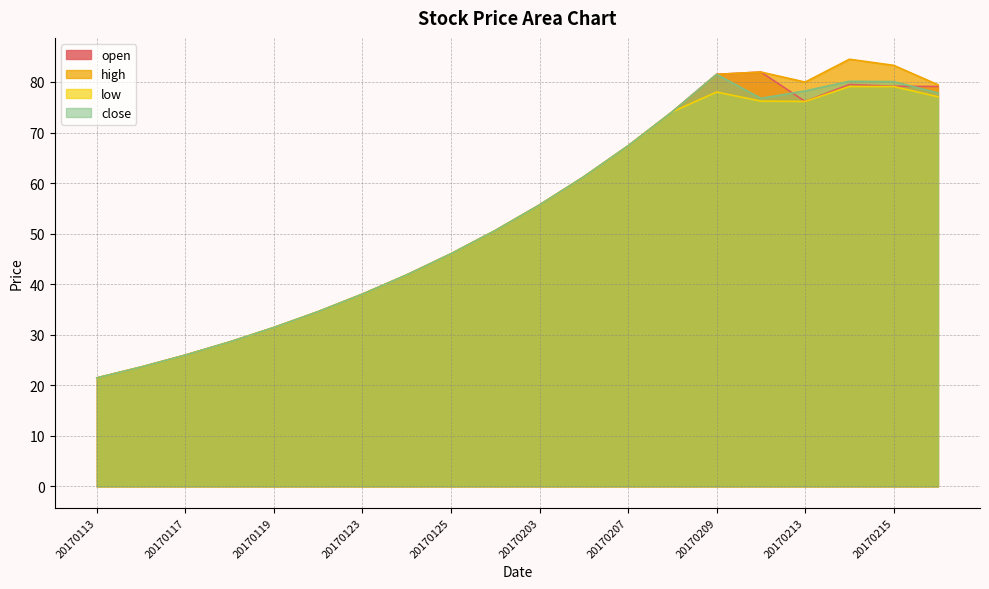

Between 20170206 and 20170215, which is larger?

20170215